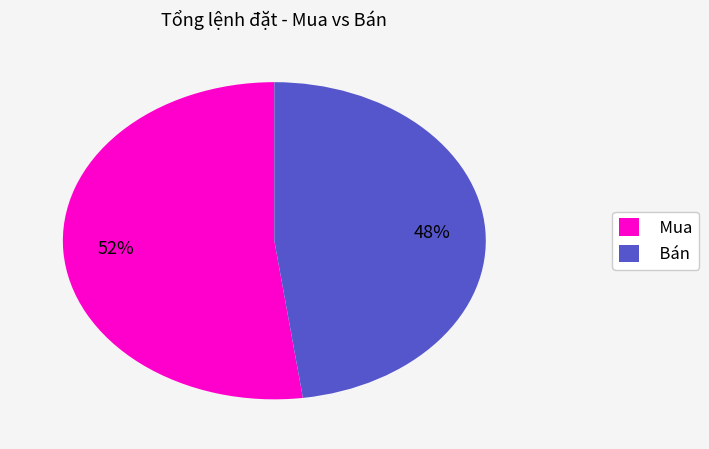

To the nearest percent, what percentage of the pie is Mua?

52%